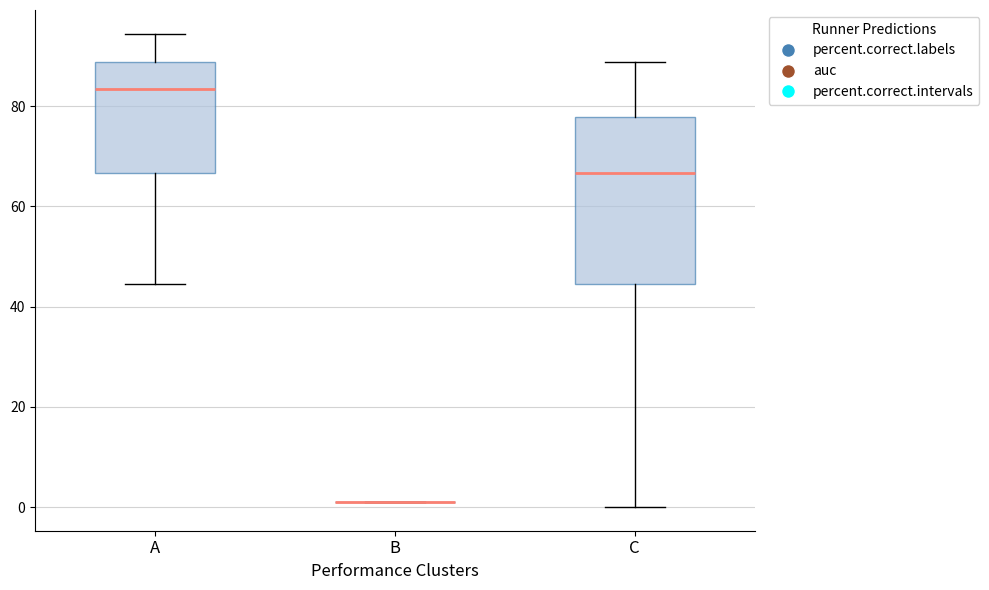

Reading left to right, read every box against the y-axis: the position of its median line, the range the box covers, and the ends of its whiskers. The values are not printed on the chart, so give them approximately, as read against the axis.

A: median 84, box 66 to 88, whiskers 44 to 94
B: box collapsed to a line at 0, whiskers 0 to 2
C: median 66, box 44 to 78, whiskers 0 to 88